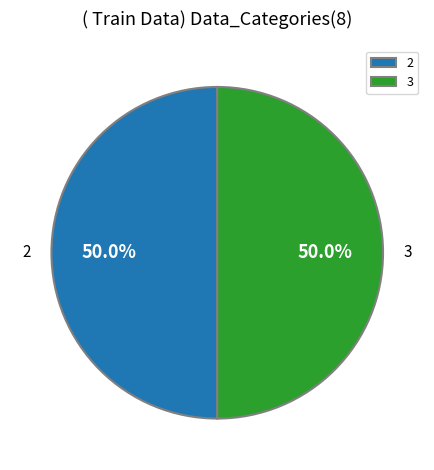

Combined, what portion of the pie is 3 and 2?

100.0%